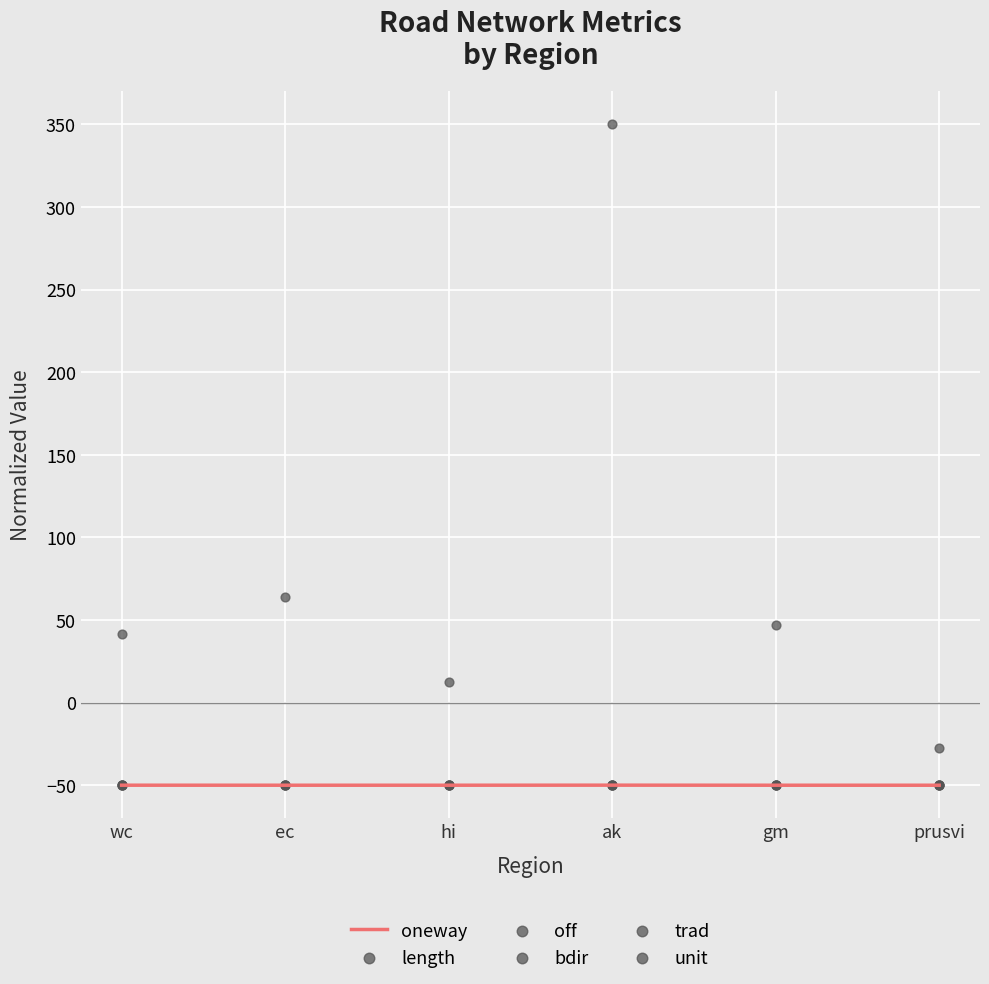

What are all the series names shown in the legend?

oneway, length, off, bdir, trad, unit